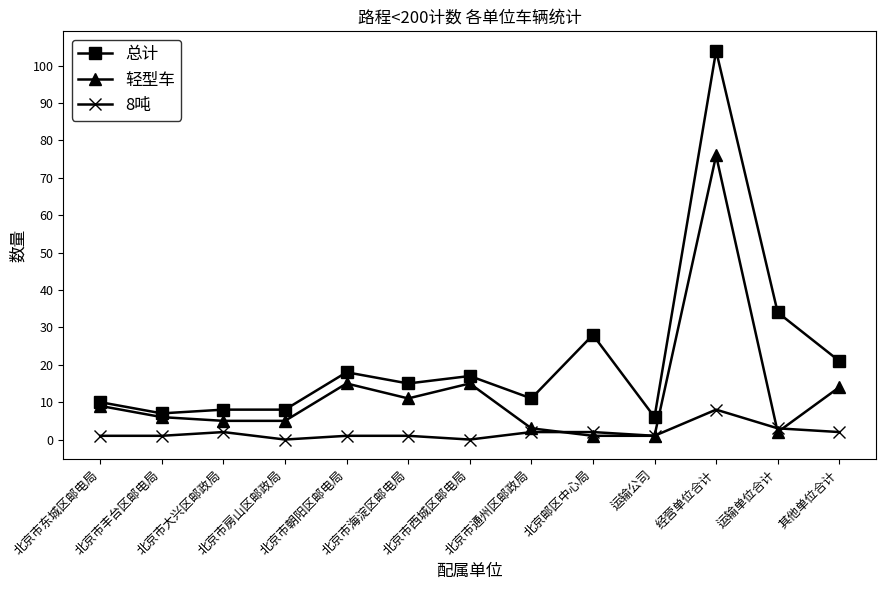

Where do 轻型车 and 8吨 first cross each other?

北京市通州区邮政局 and 北京邮区中心局